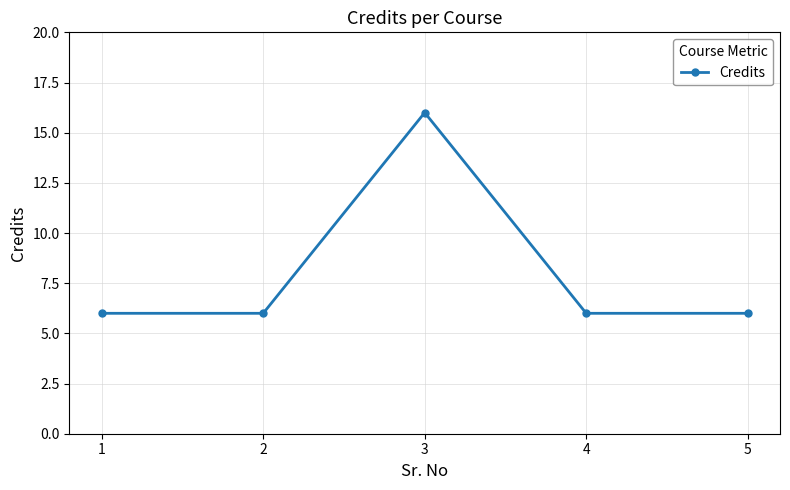

How many lines are shown in the chart?

1